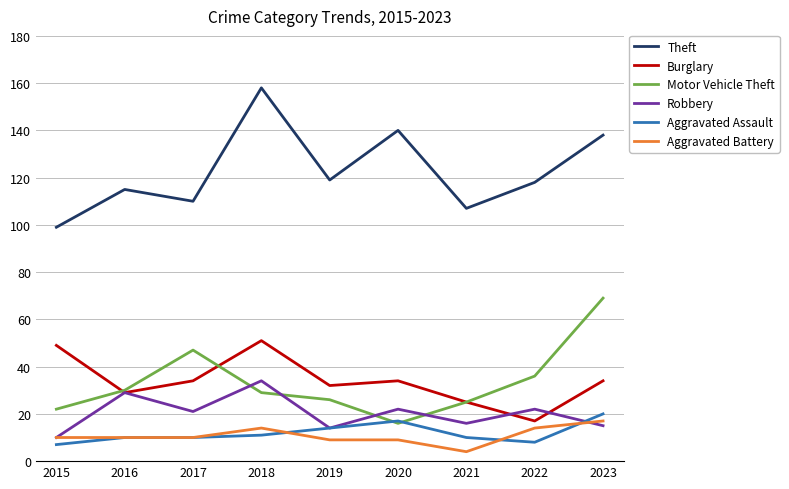

What is the sum of the Aggravated Assault values at 2022 and 2018?

19